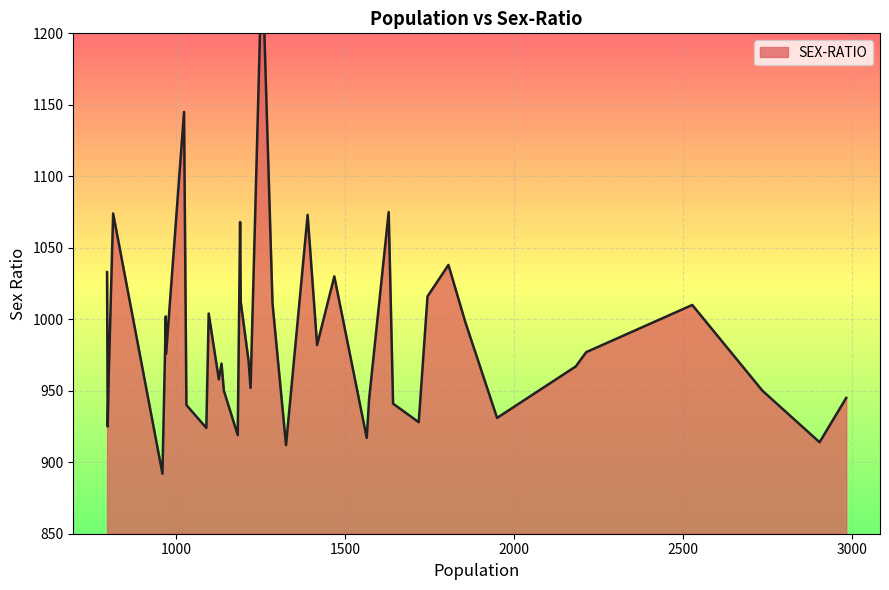

What is the sum of all values?

39488